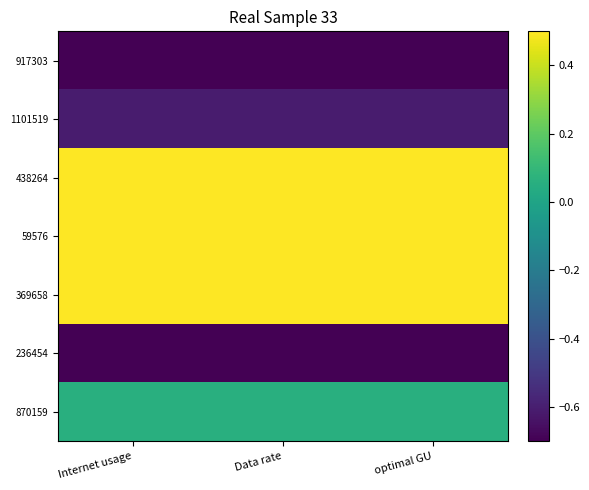

Which label corresponds to the smallest value in the chart?

Internet usage